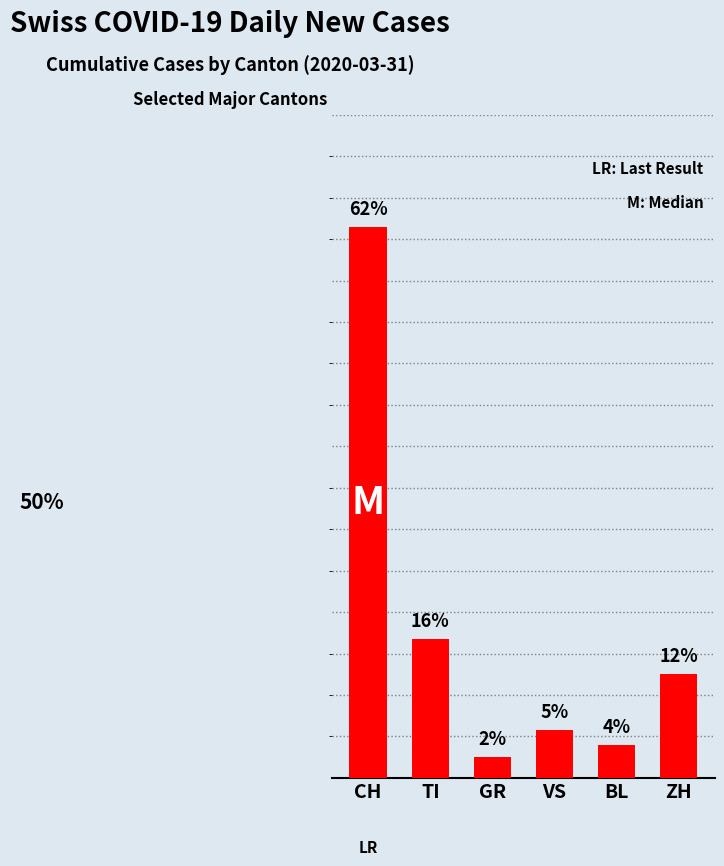

Rank the categories by value from highest to lowest.

CH, TI, ZH, VS, BL, GR